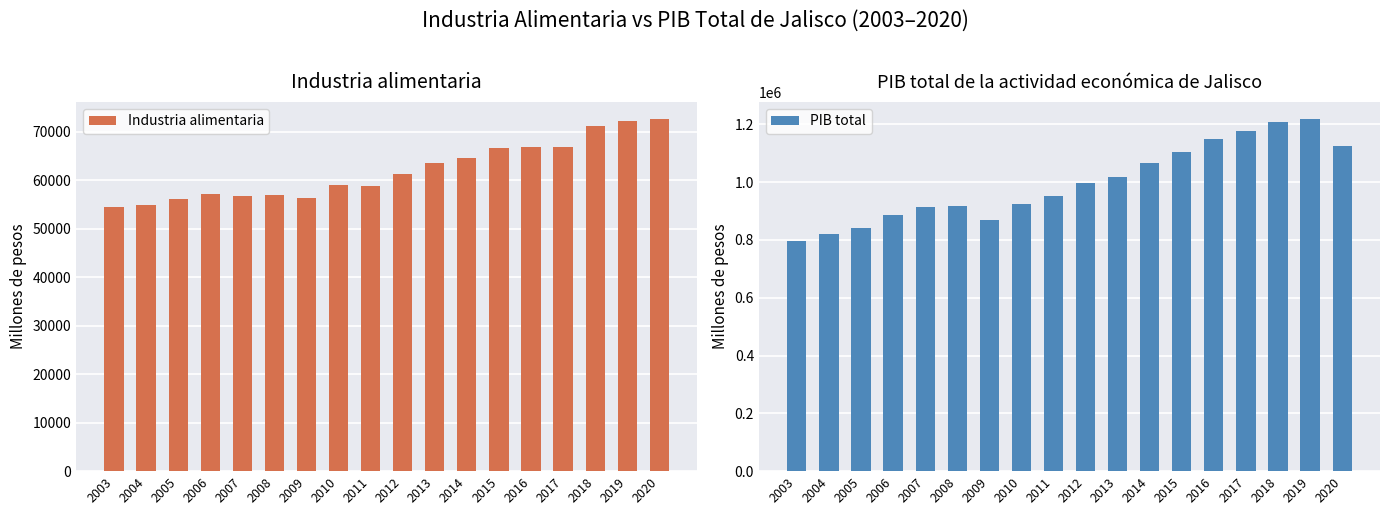

What are all the series names shown in the legend?

Industria alimentaria, PIB total